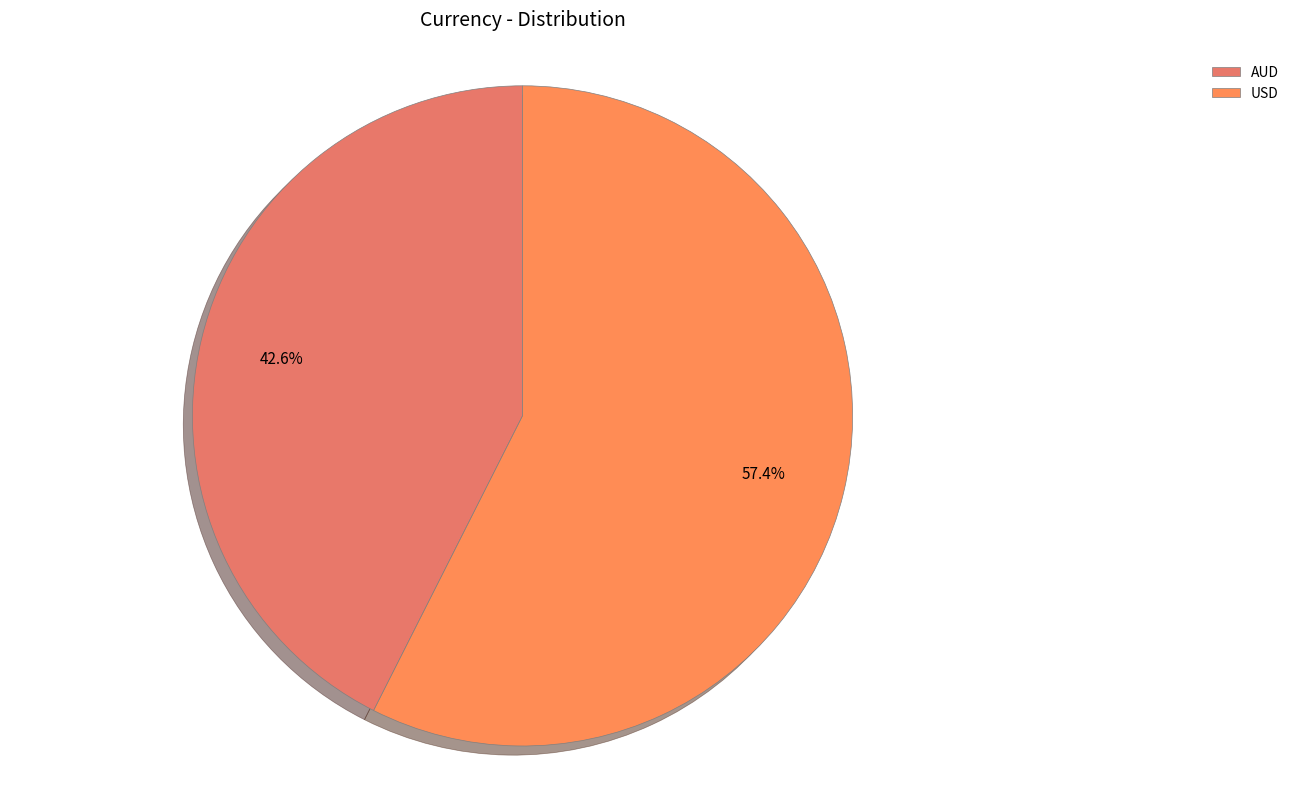

Is there a majority slice in this chart?

Yes